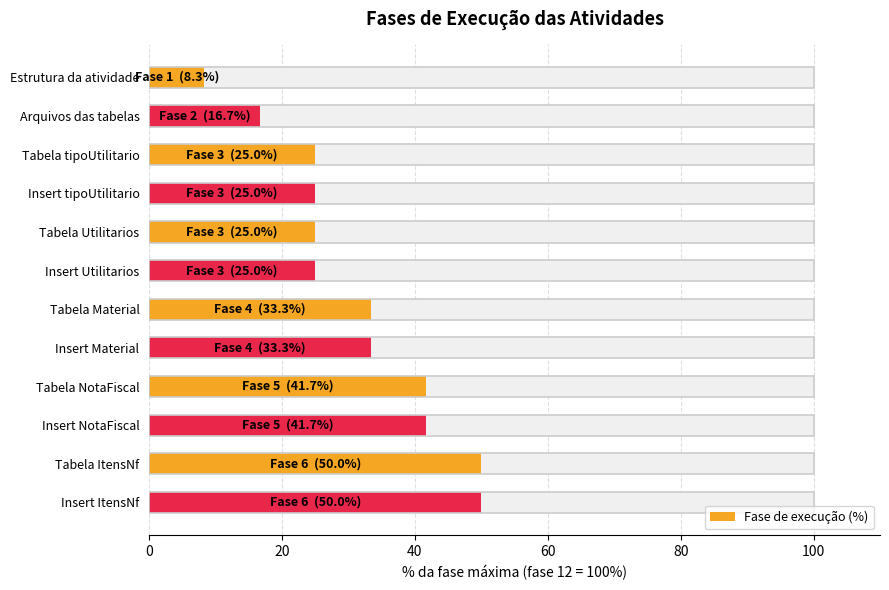

The chart shows a value of 46.6 at Insert Material. True or false?

False